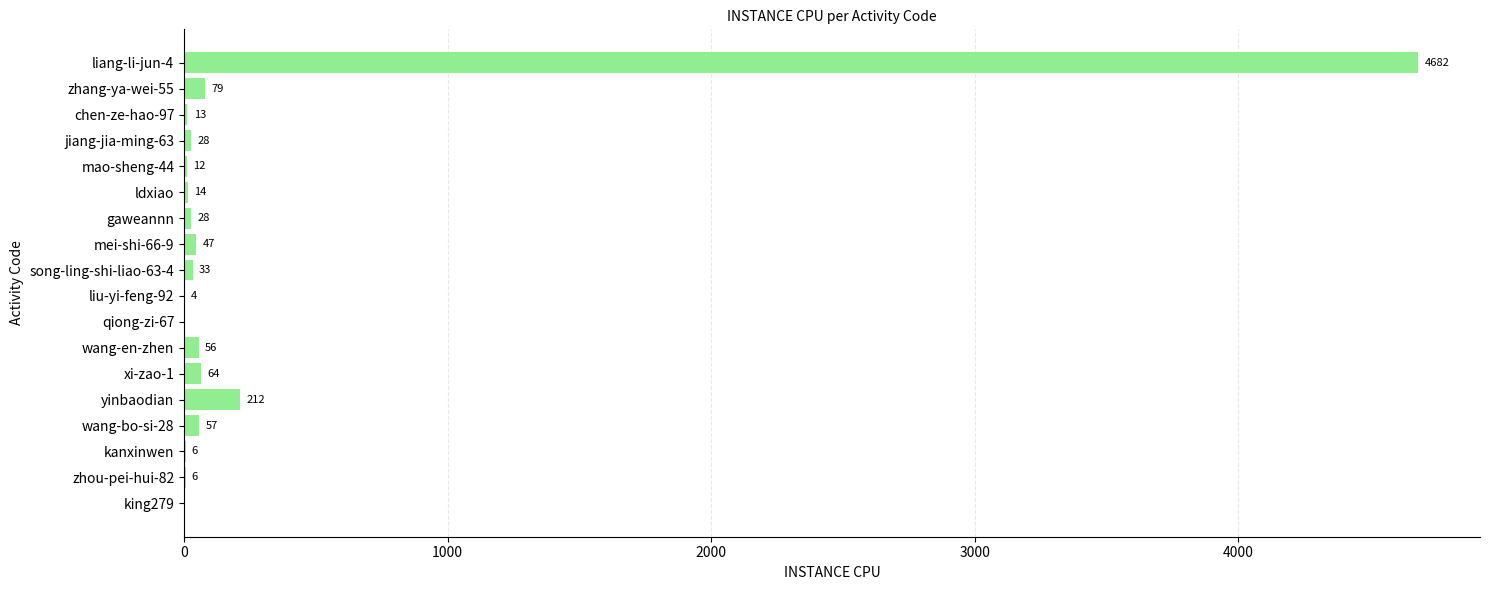

Where is the data nearest to the value 2341?

yinbaodian